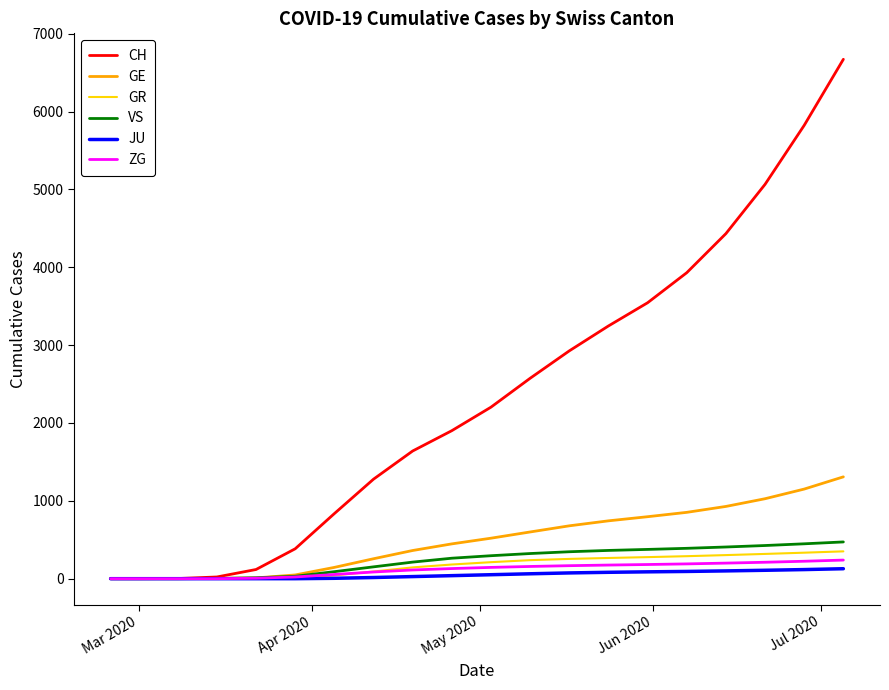

Which series has the largest total across all categories?

CH